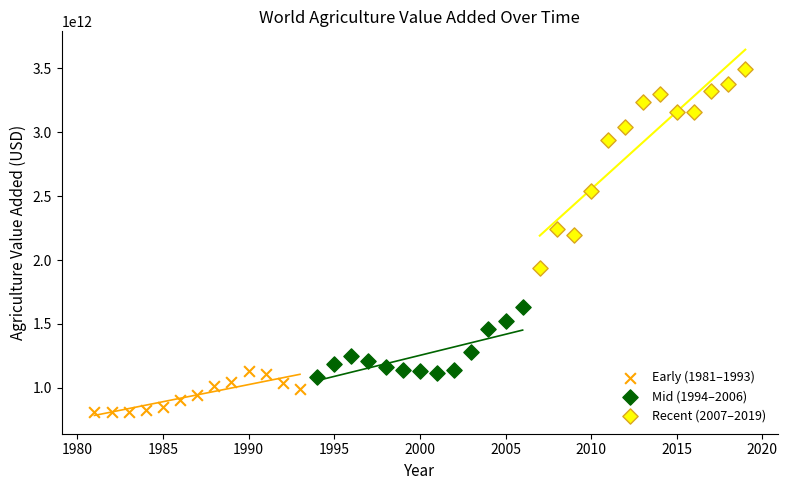

Which series reaches the minimum Y coordinate?

Early (1981–1993)